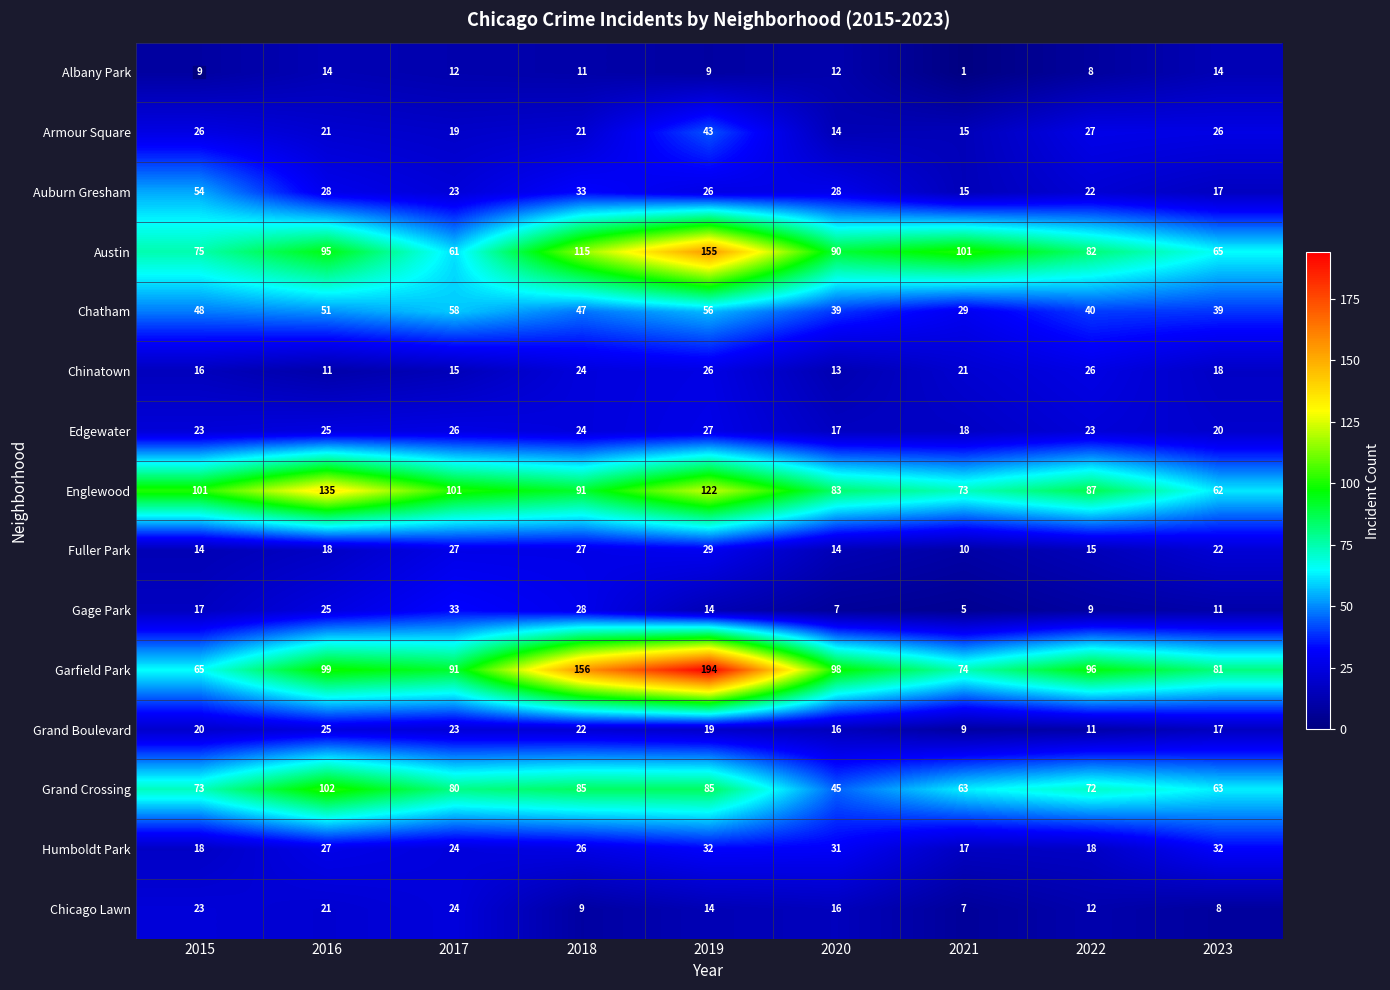

True or false: Austin has a value of 95 at 2016.

True